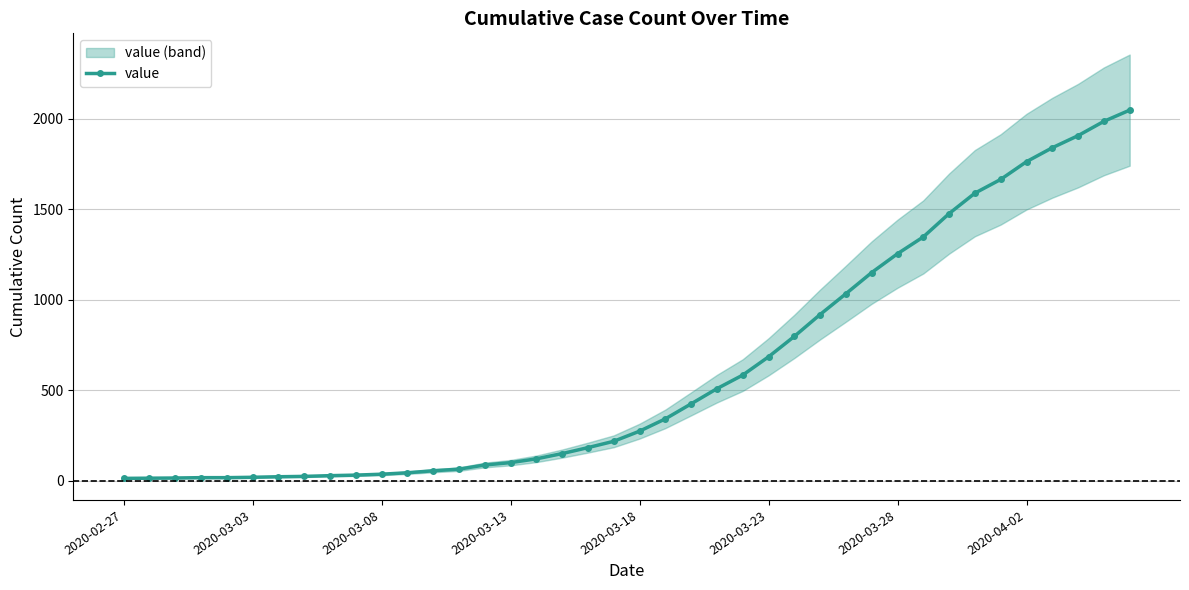

The value of value at 2020-04-02 is 1764. True or false?

True